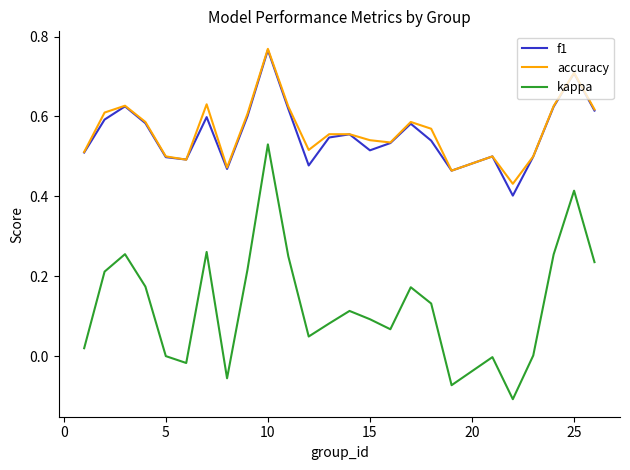

Which series has the widest spread of values?

kappa